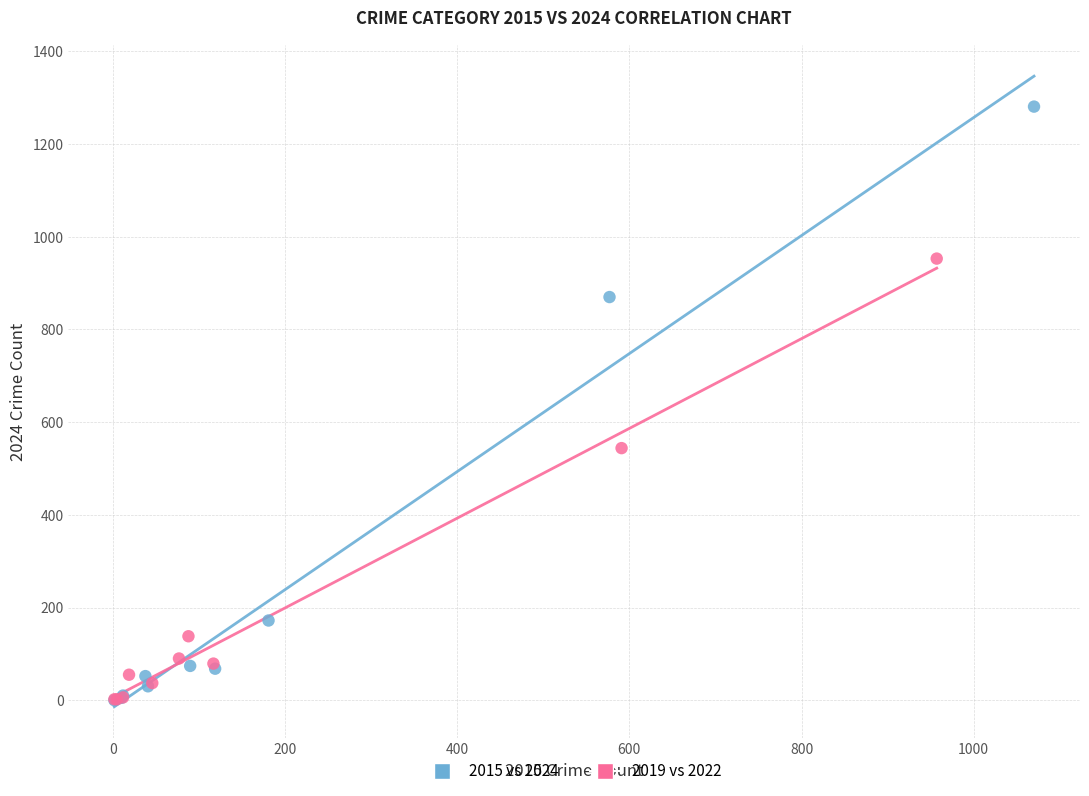

Which series reaches the maximum Y coordinate?

2015 vs 2024